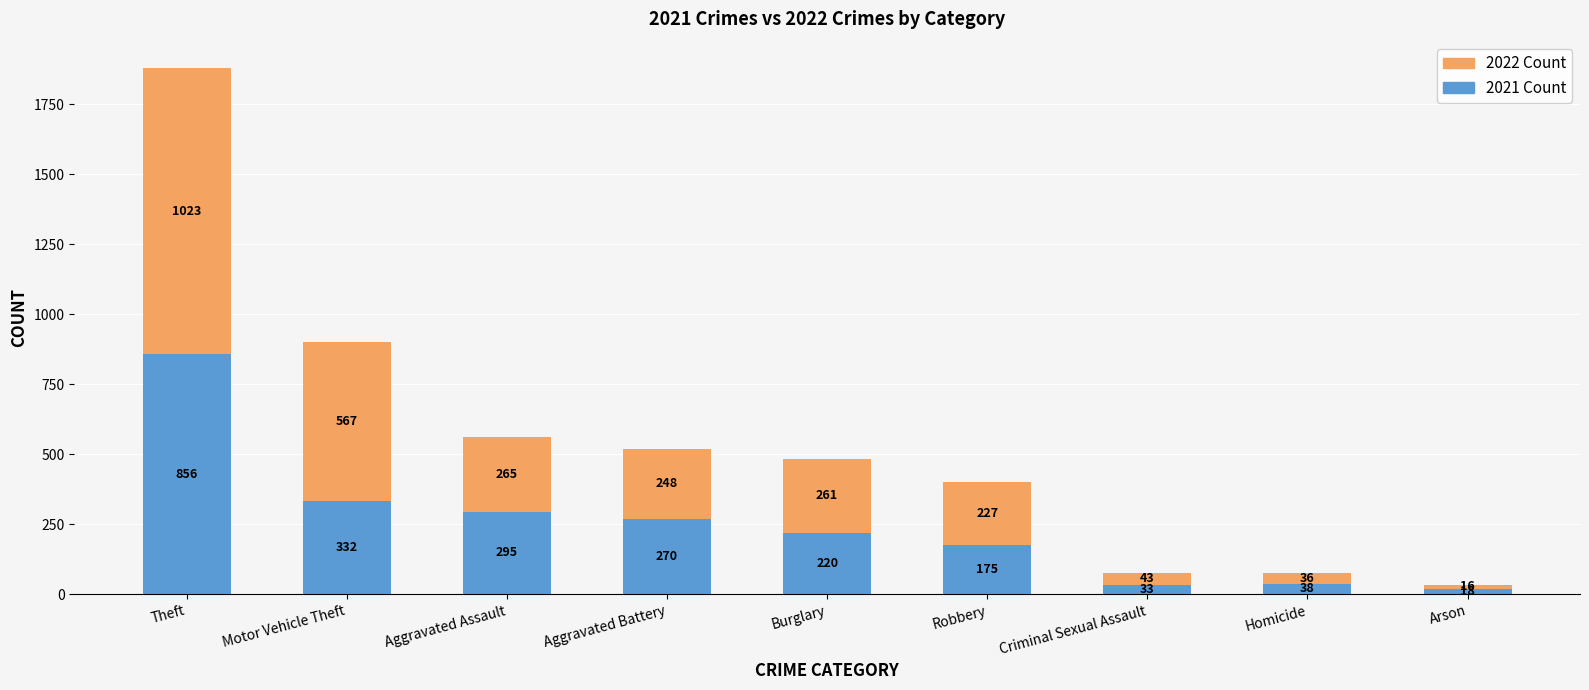

At which category is the sum across all series the highest?

Theft